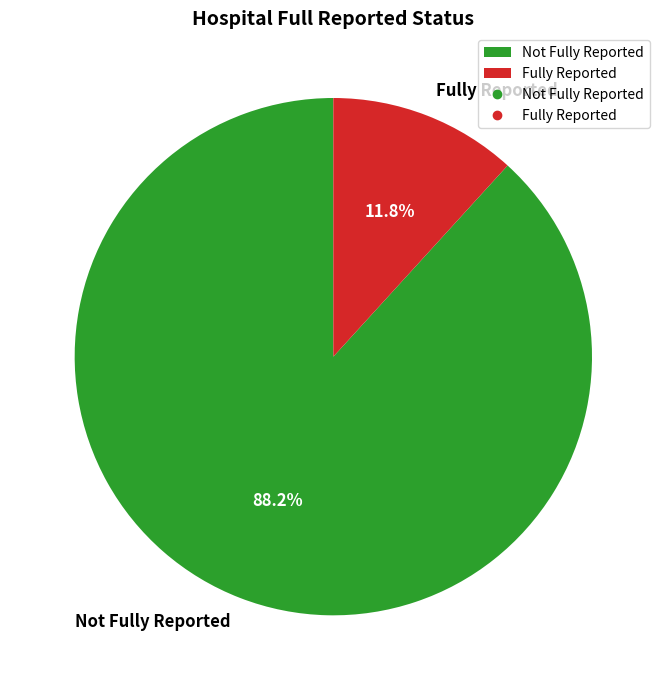

Is there a majority slice in this chart?

Yes